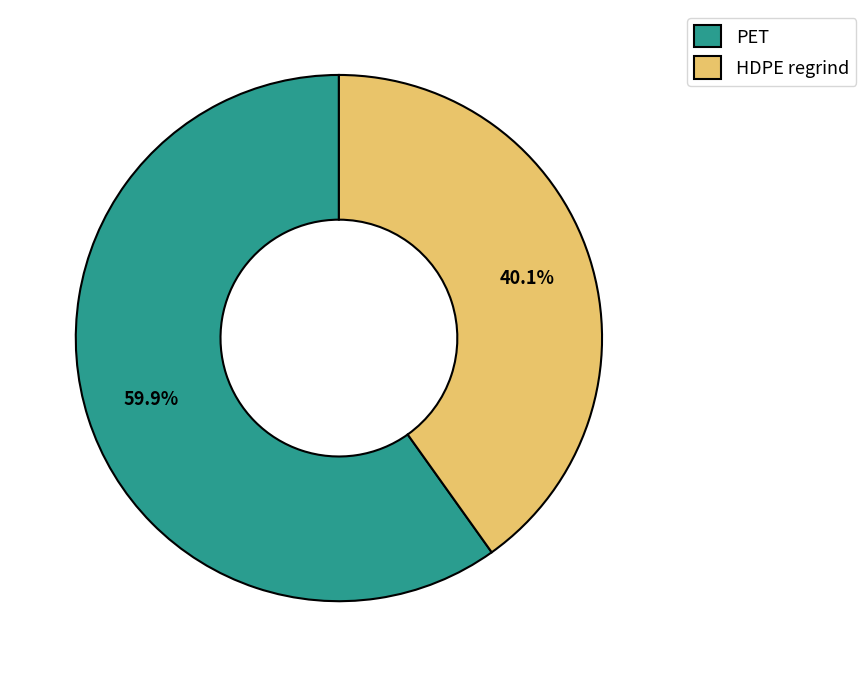

Rank the categories by value from highest to lowest.

PET, HDPE regrind